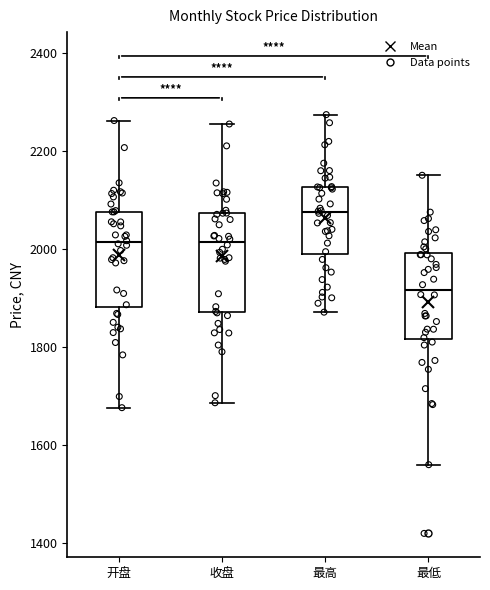

Which box's median line is the lowest?

最低